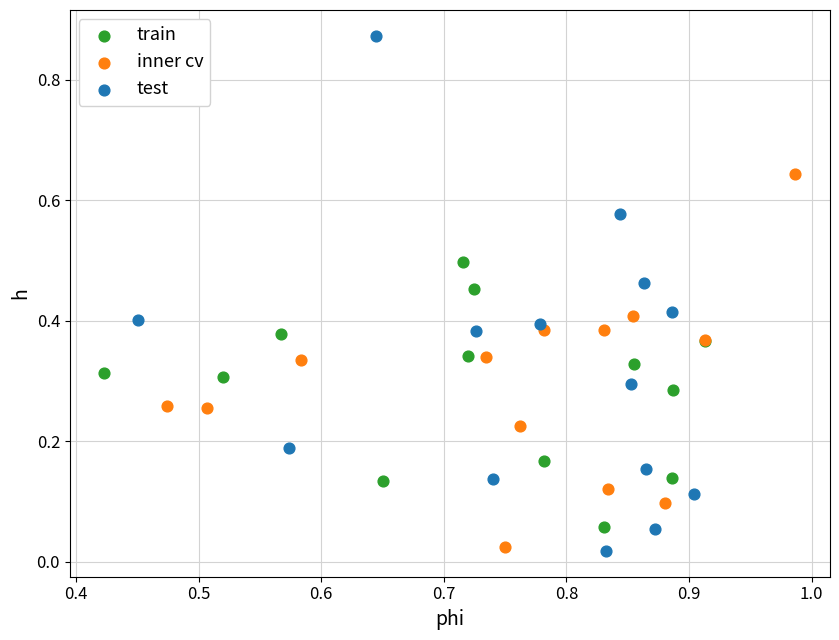

Which series has the widest spread of Y values?

test